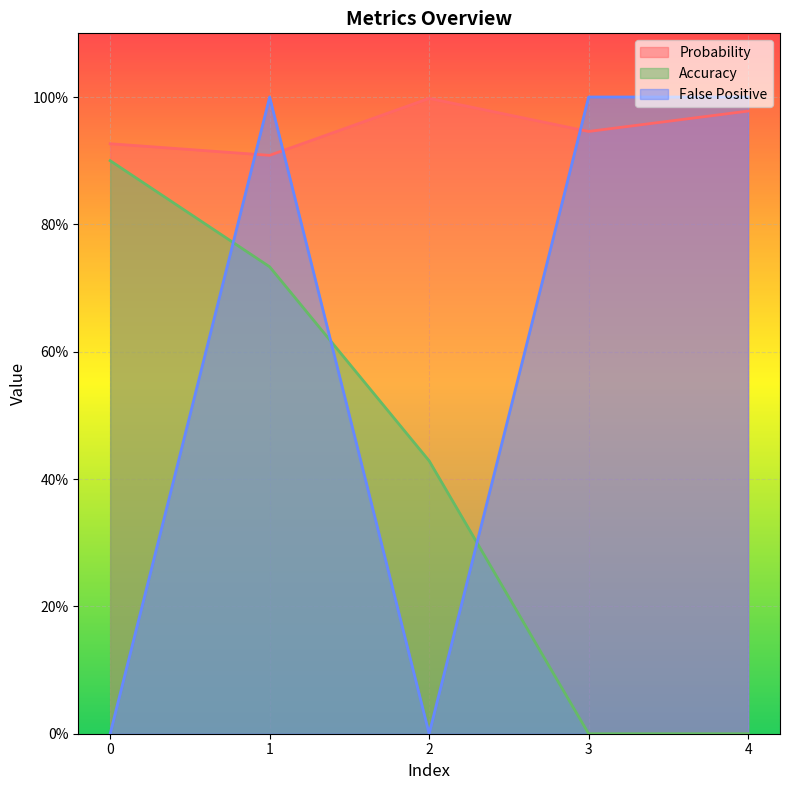

What is the spread (max minus min) of values at 3?

1.0